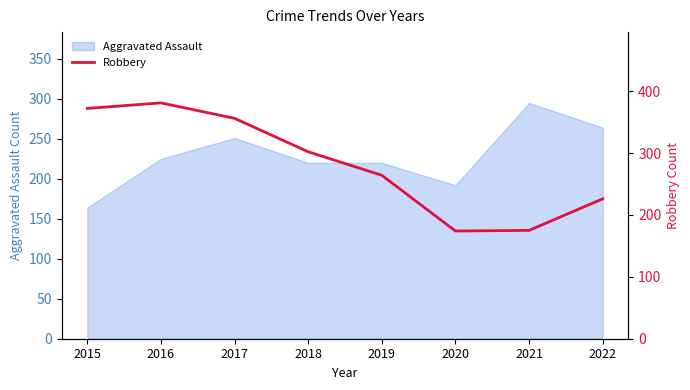

What is the approximate value at 2015?

372